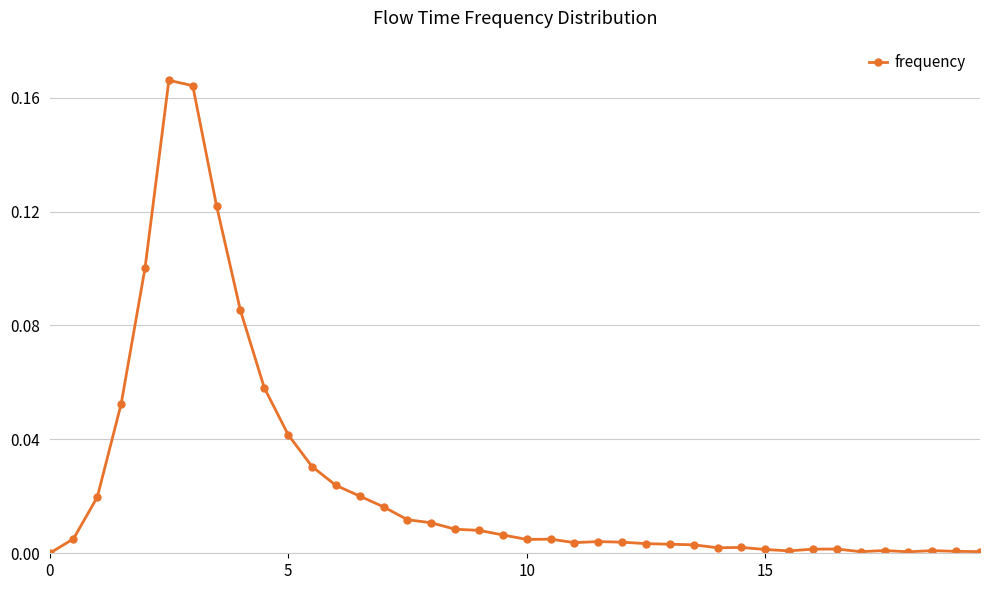

Does the chart have visible grid lines?

Yes